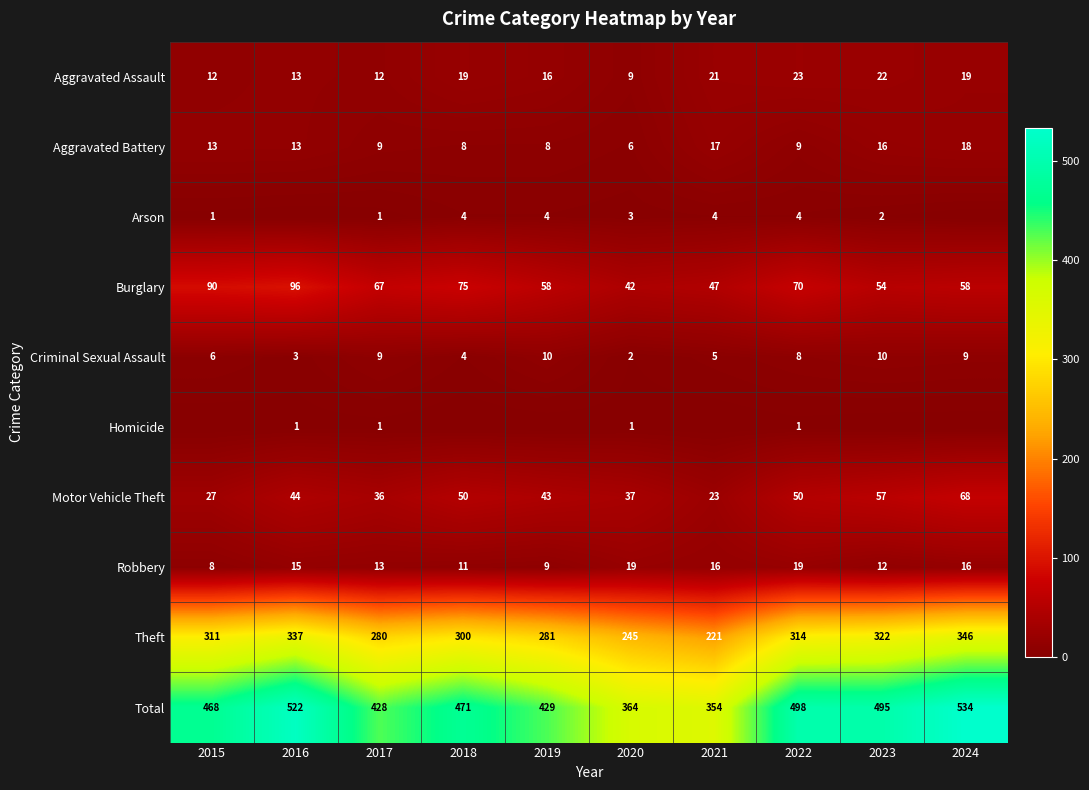

The value of Arson at 2021 is 5. True or false?

False